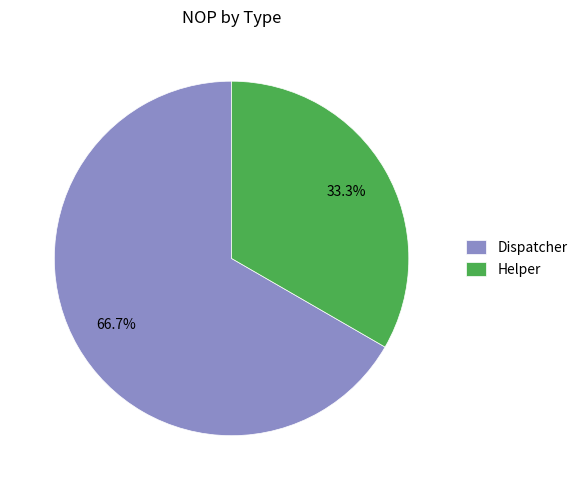

How many slices are in this pie chart?

2